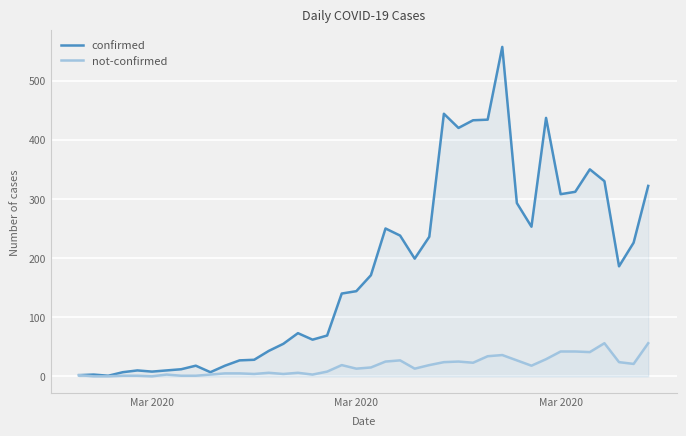

True or false: confirmed and not-confirmed cross at least once.

False